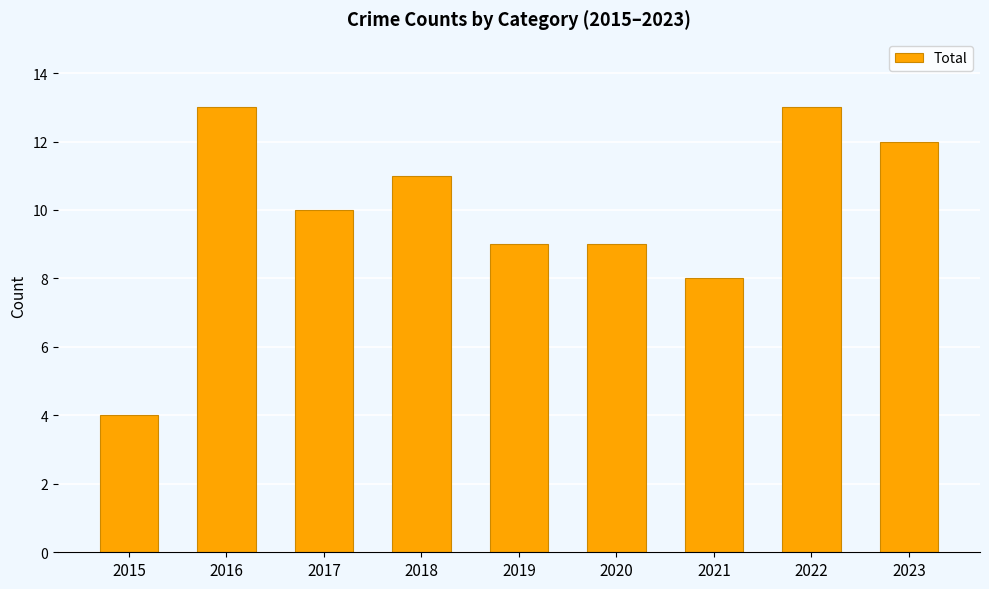

How many data points are less than 10?

4